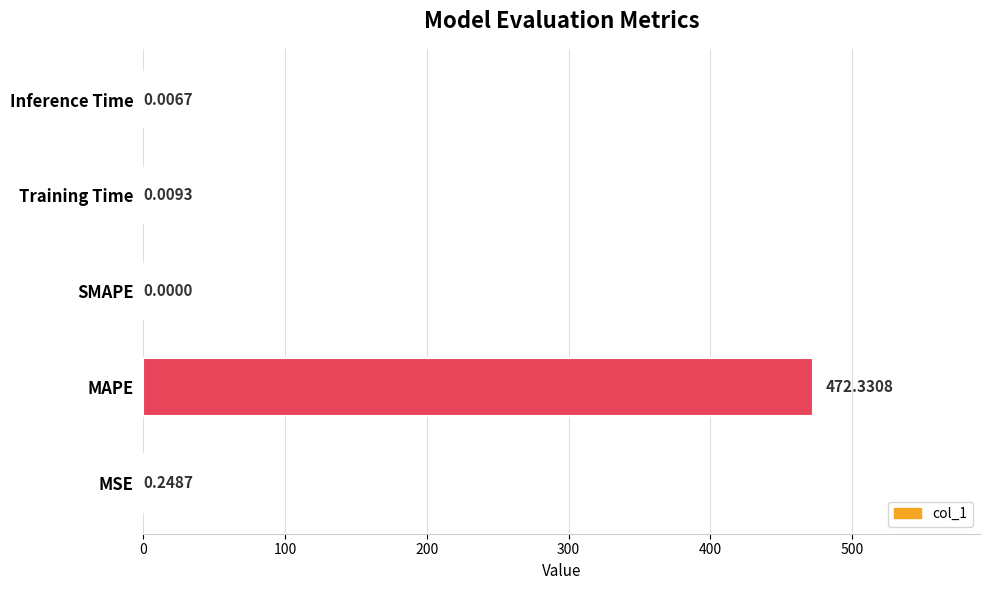

Count the number of values greater than 0.

4